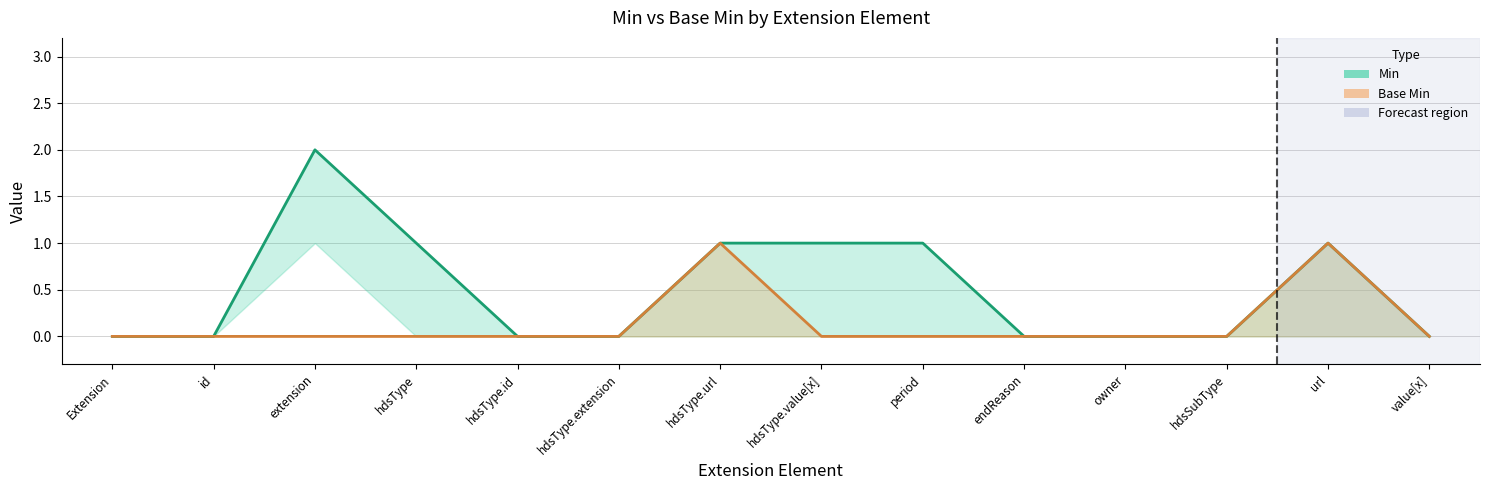

At how many categories does at least one series exceed 1?

1